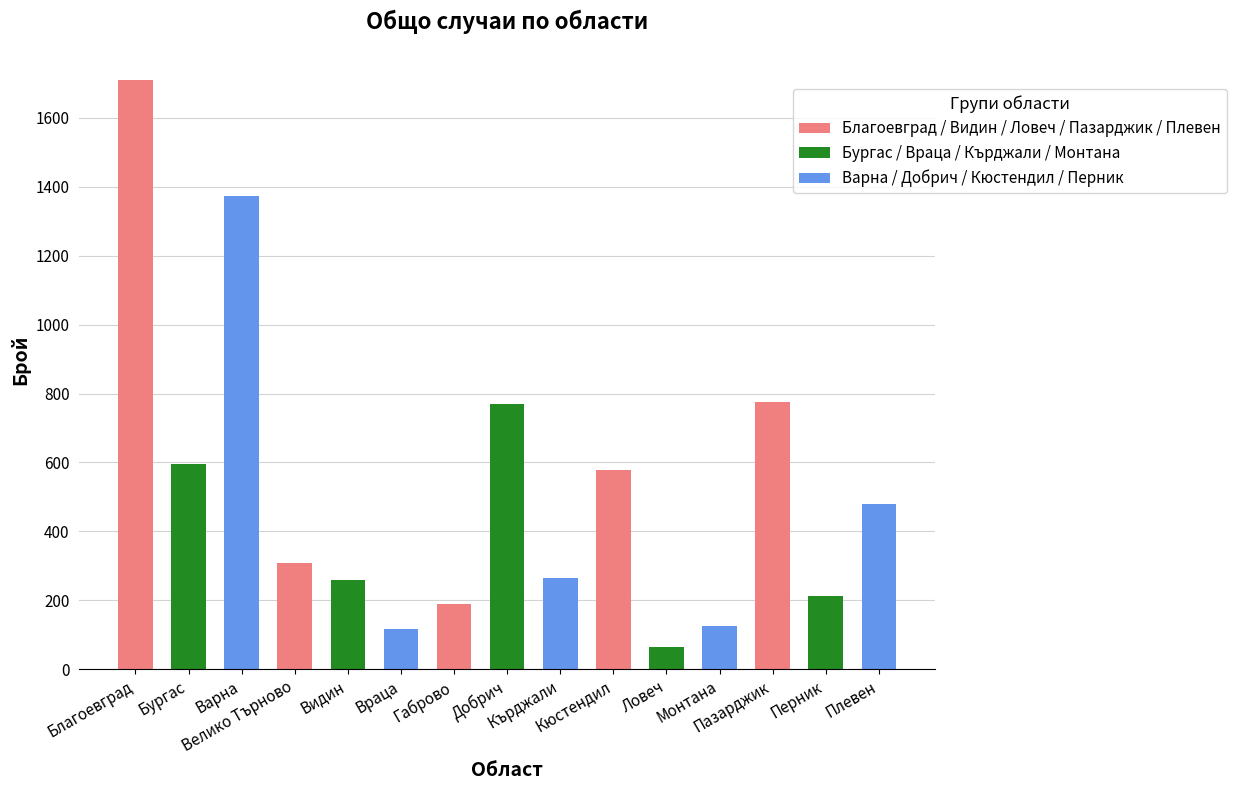

How many bars are there in total?

15